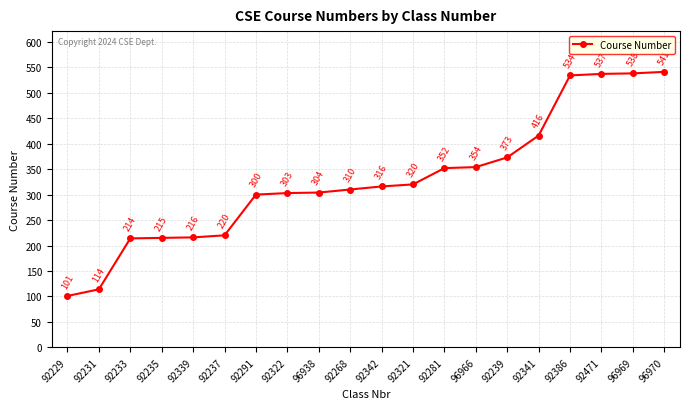

True or false: the data shows 320 at 92321.

True